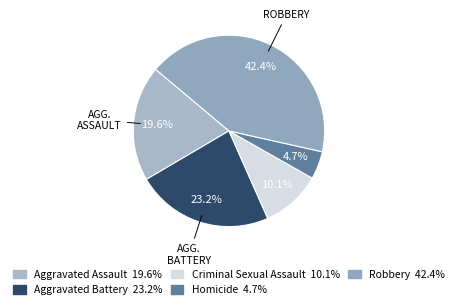

To the nearest percent, what portion does Robbery represent?

42%